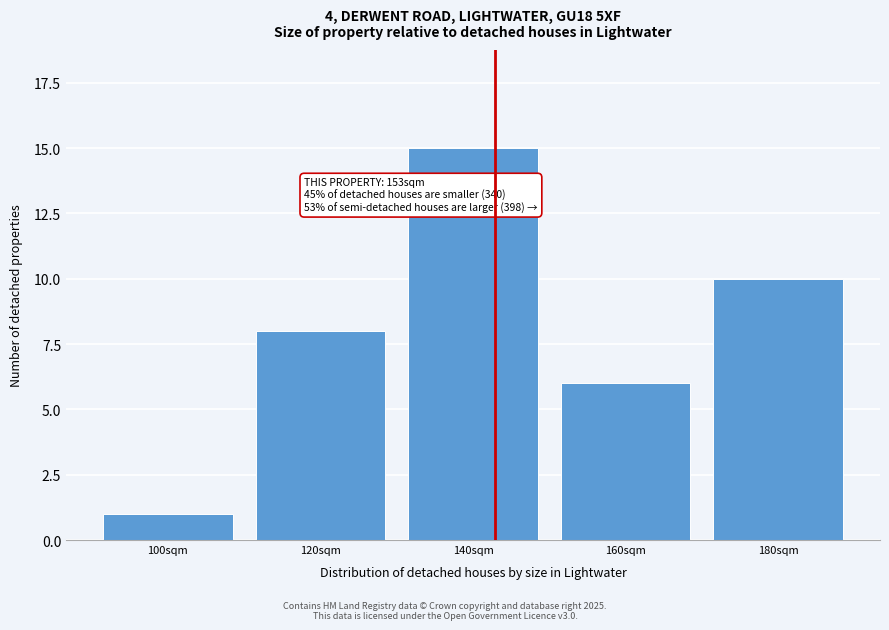

Reading left to right, transcribe all the data shown in this chart.

100sqm=1	120sqm=8	140sqm=15	160sqm=6	180sqm=10